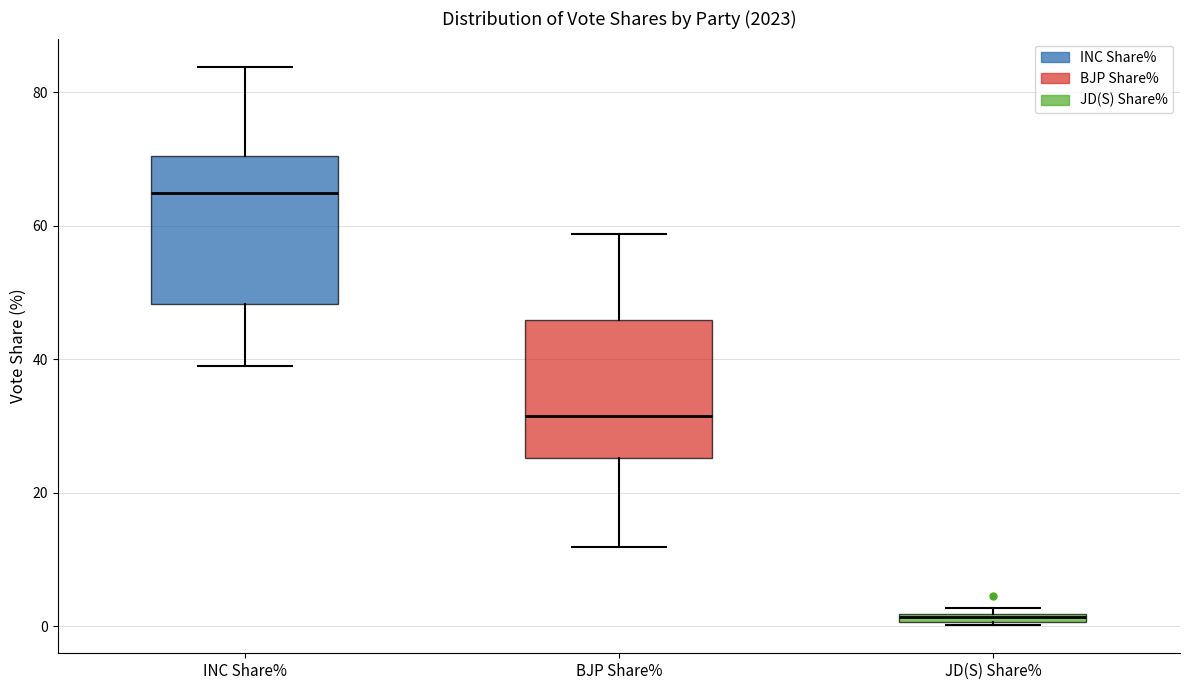

Where does the lower whisker of the box for BJP Share% end on the y-axis? The values are not printed on the chart, so give them approximately, as read against the axis.

12